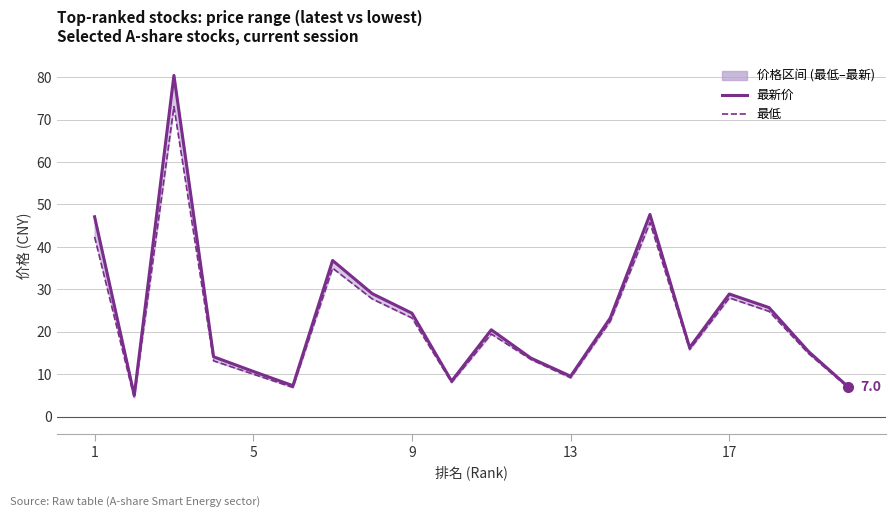

What is the difference between the 最低 values at 11 and 5?

9.1